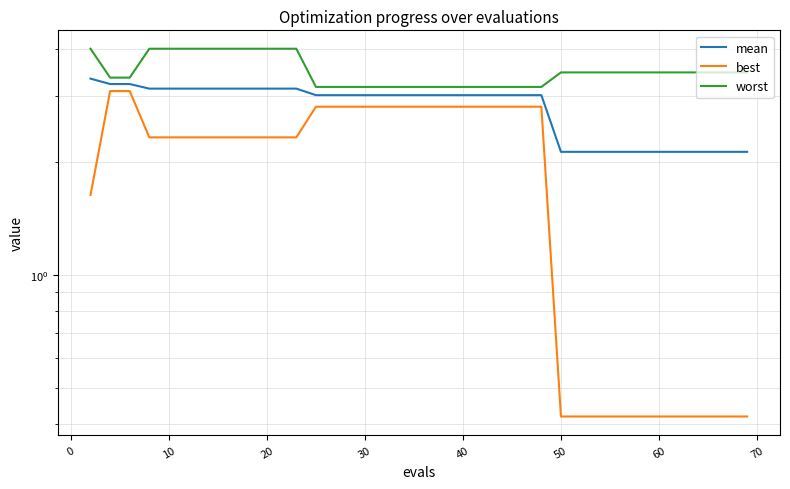

Is it true that best equals 2.8 at 12?

True